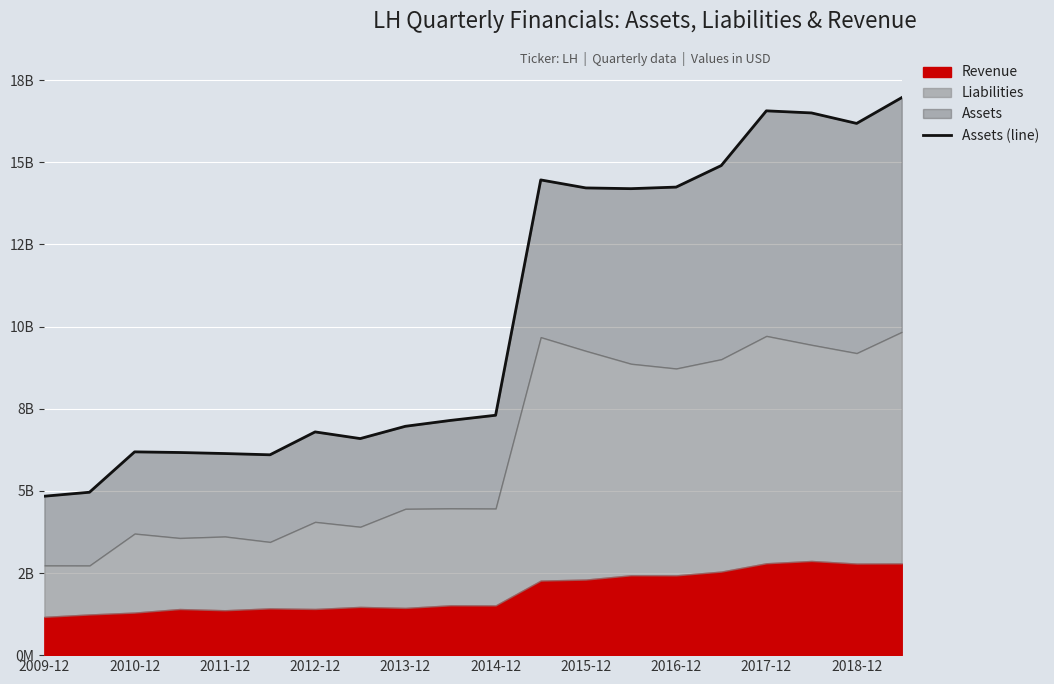

True or false: there are more than 1 points higher than both neighbors.

True